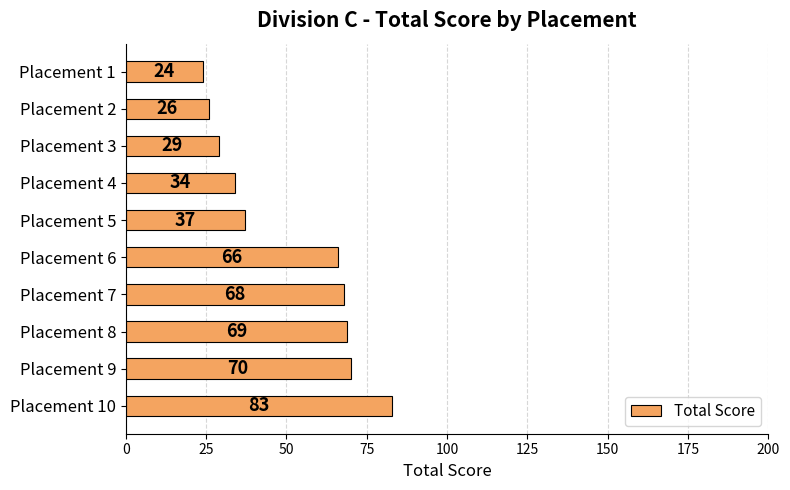

Between Placement 10 and Placement 3, which is larger?

Placement 10